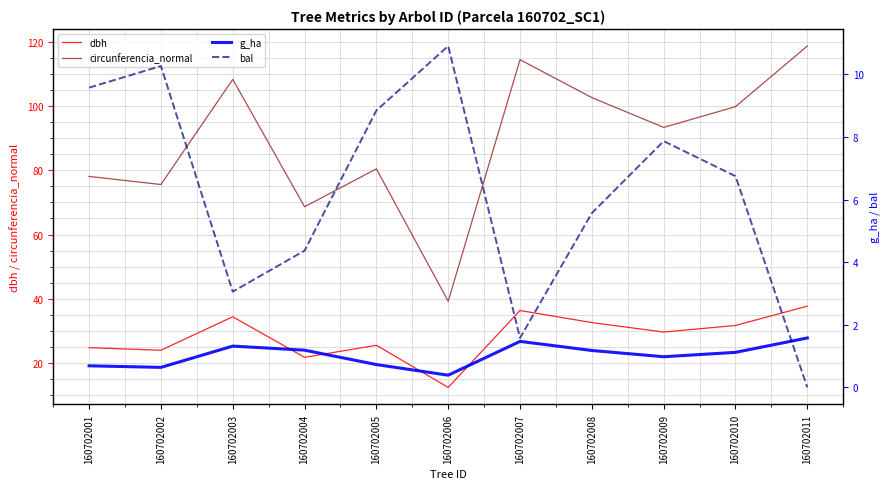

How many interior local peaks does the circunferencia_normal series have?

3